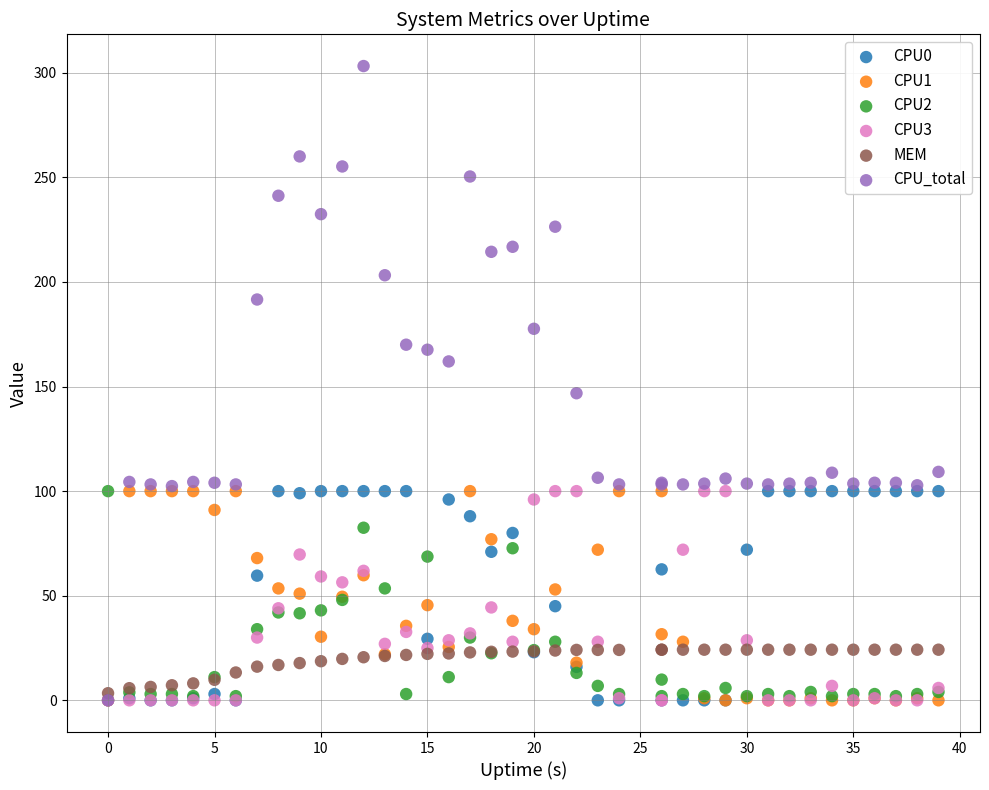

Which series reaches the maximum Y coordinate?

CPU_total